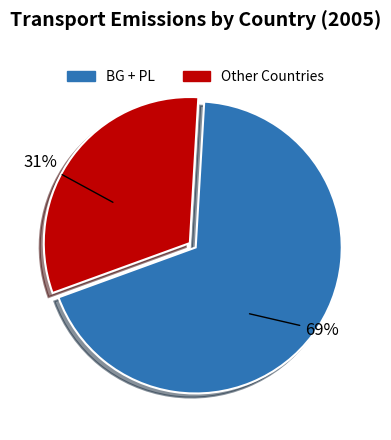

How many slices are in this pie chart?

2